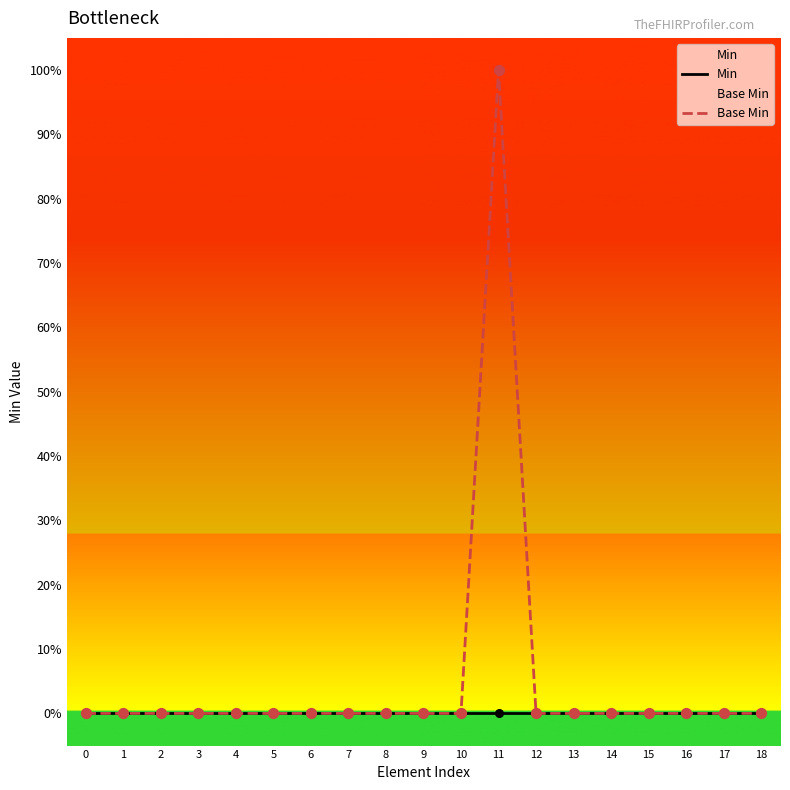

Which series has the widest spread of Y values?

Base Min